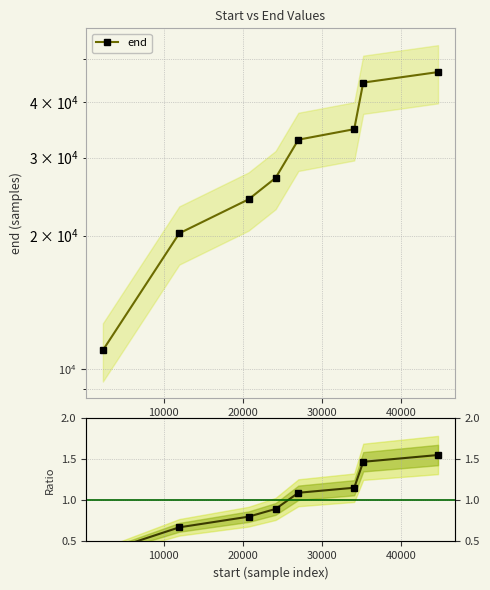

Which series has the largest range (max minus min)?

end